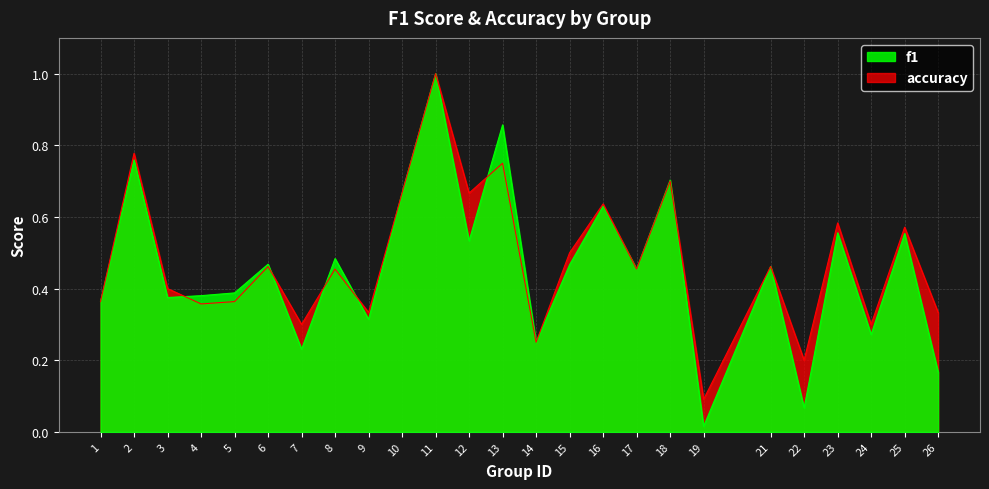

At which category does f1 reach its first local valley?

3